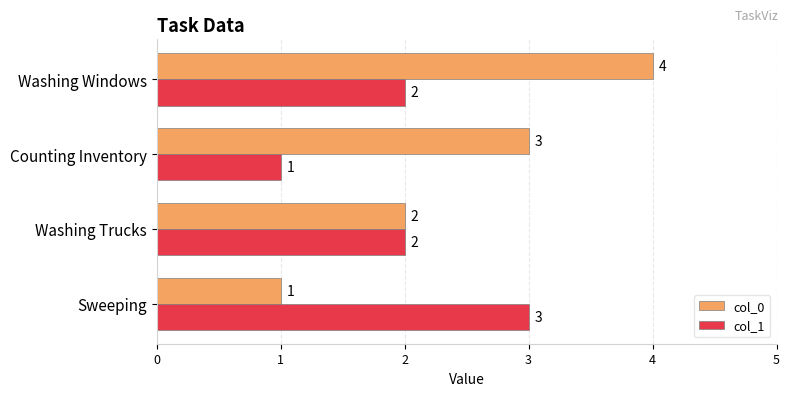

Is it true that col_0 equals 5 at Counting Inventory?

False